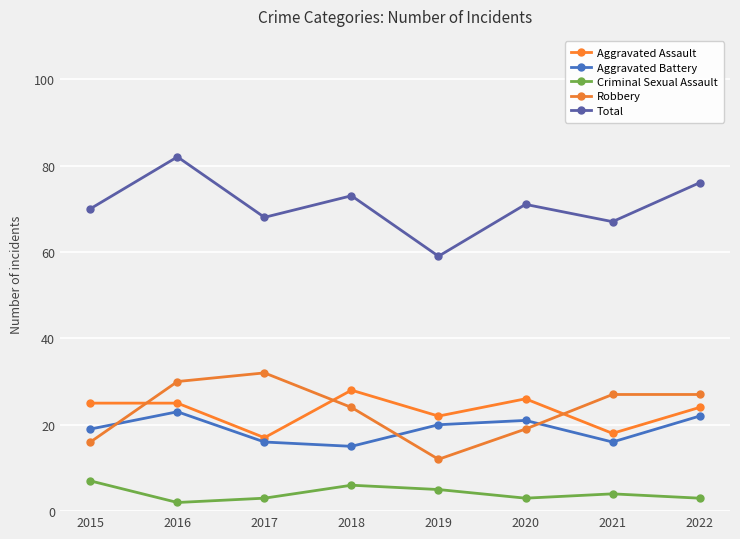

True or false: Aggravated Battery has a value of 22 at 2022.

True